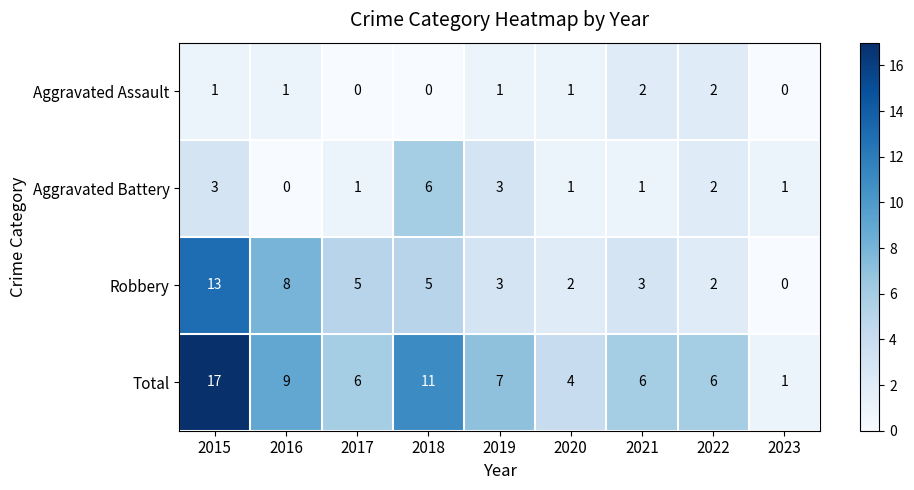

How many categories are shown in the chart?

9